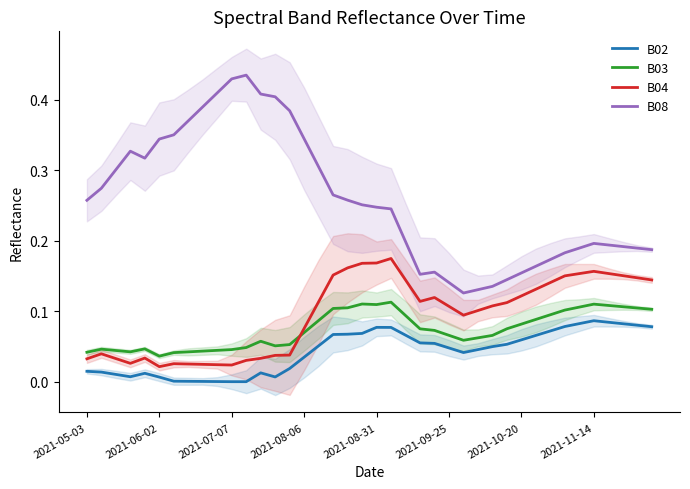

True or false: B03 and B08 cross at least once.

False